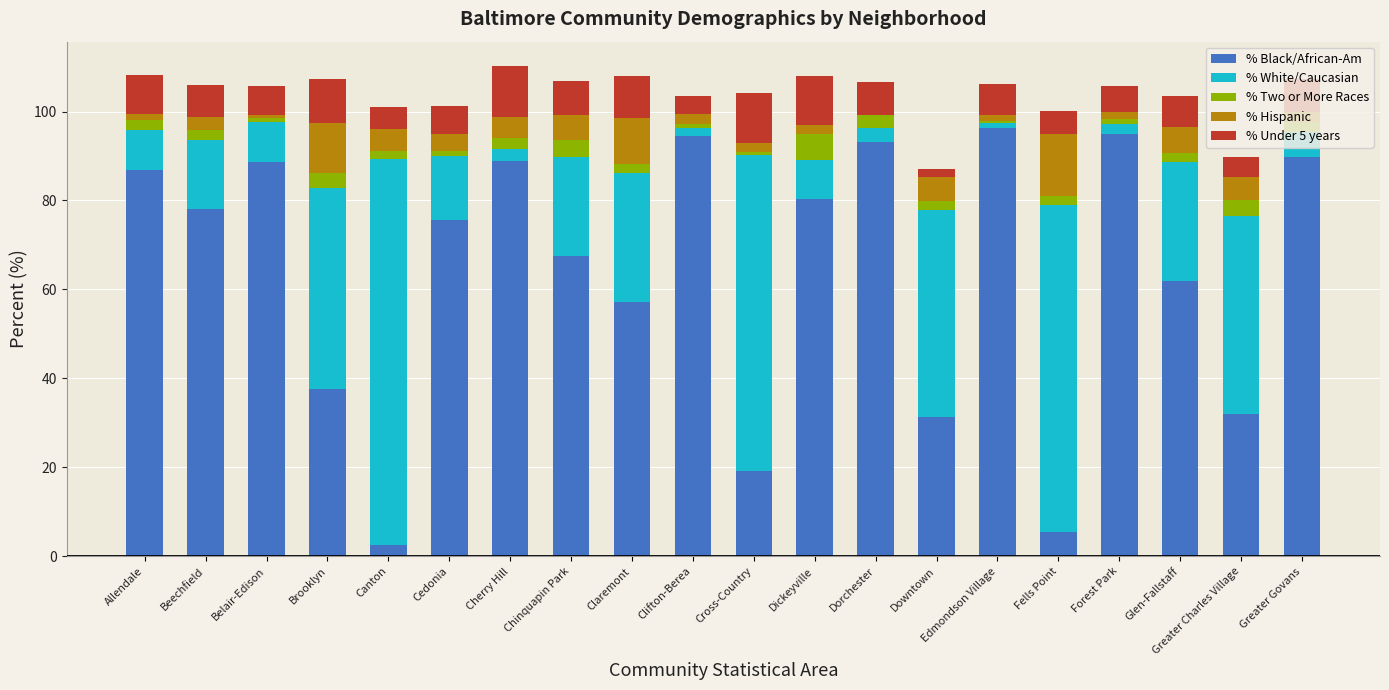

How many distinct data groups are displayed?

5